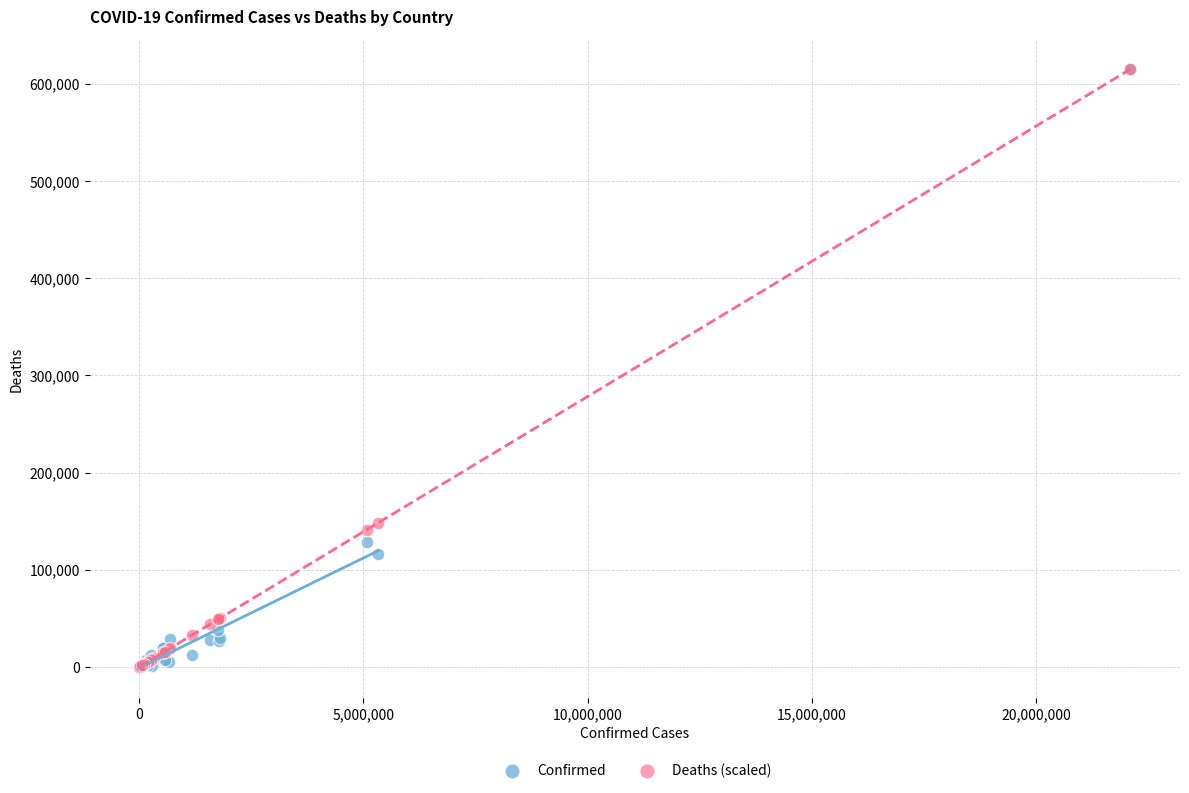

Across all series, what Y value is closest to 307483?

148348.6